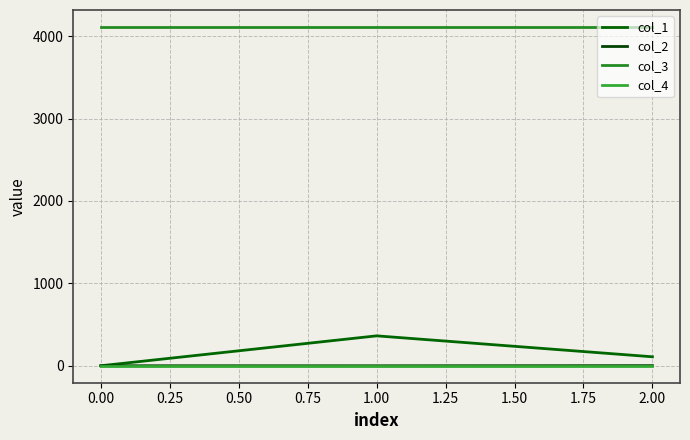

Which series has the largest total across all categories?

col_3